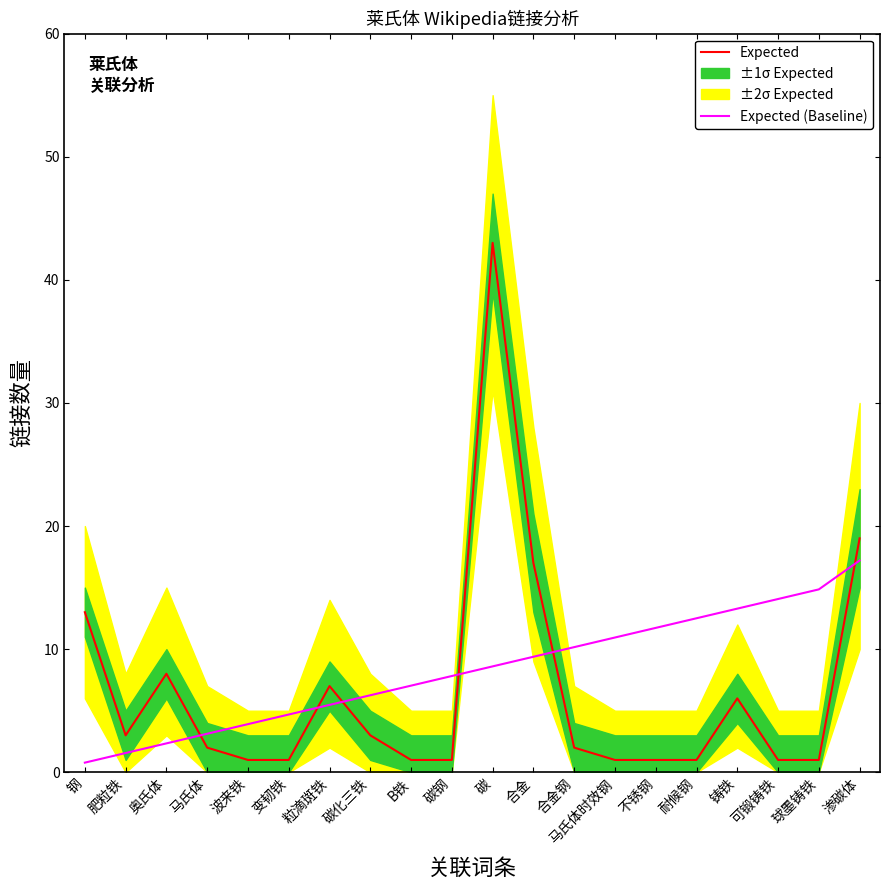

True or false: Expected (Baseline) and Expected cross at least once.

True